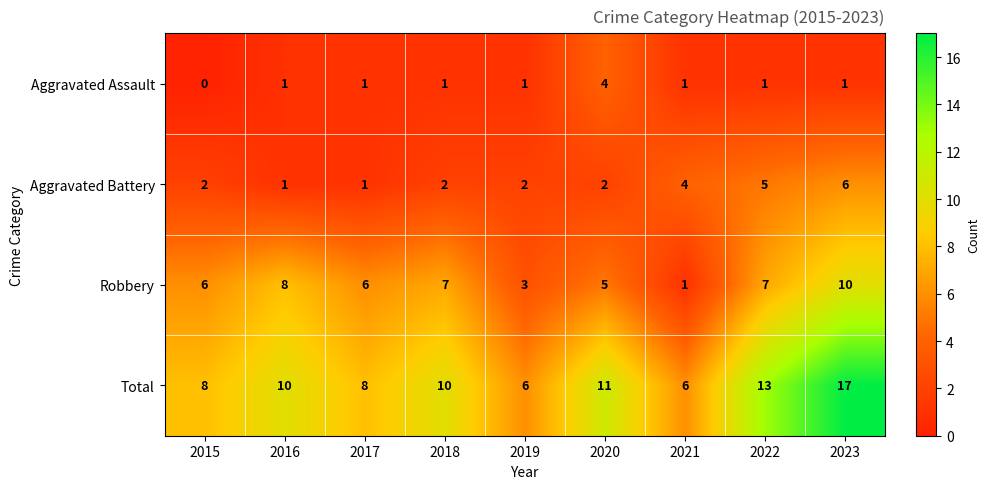

Is it true that Robbery equals 2 at 2020?

False